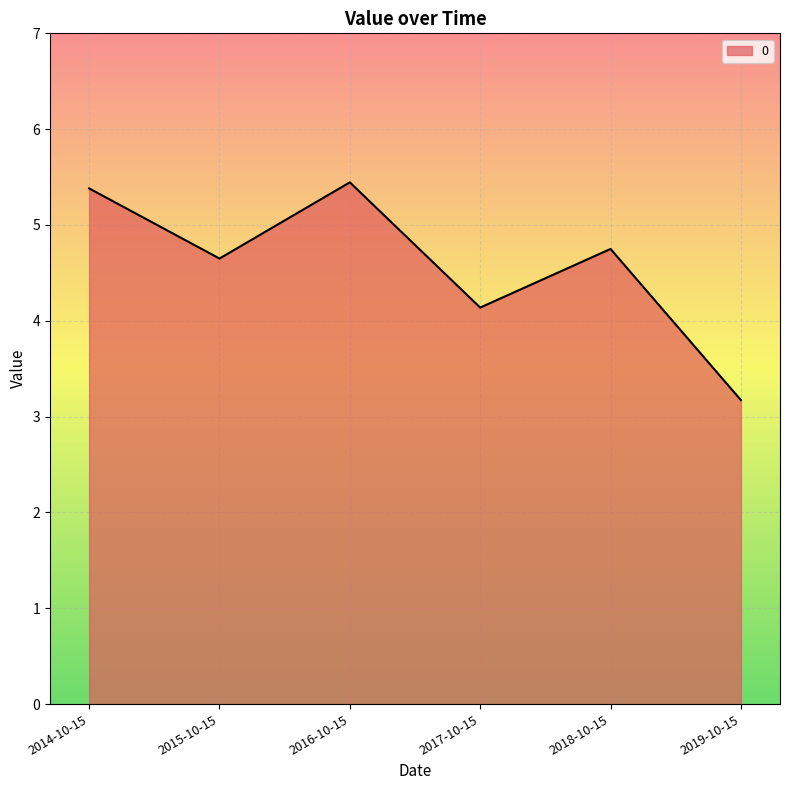

The chart shows a value of 2.4 at 2016-10-15. True or false?

False